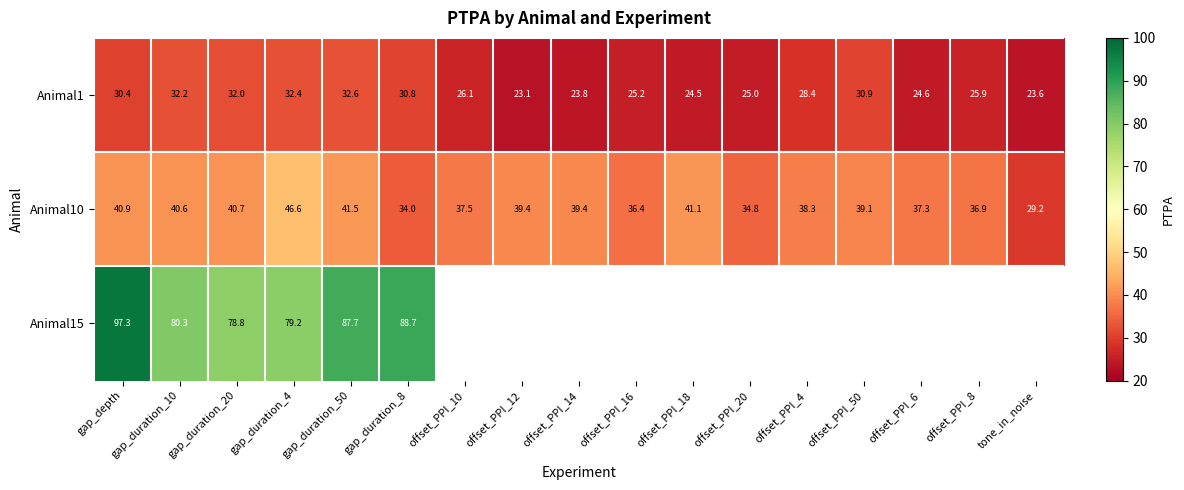

What is the spread (max minus min) of values at offset_PPI_16?

11.2